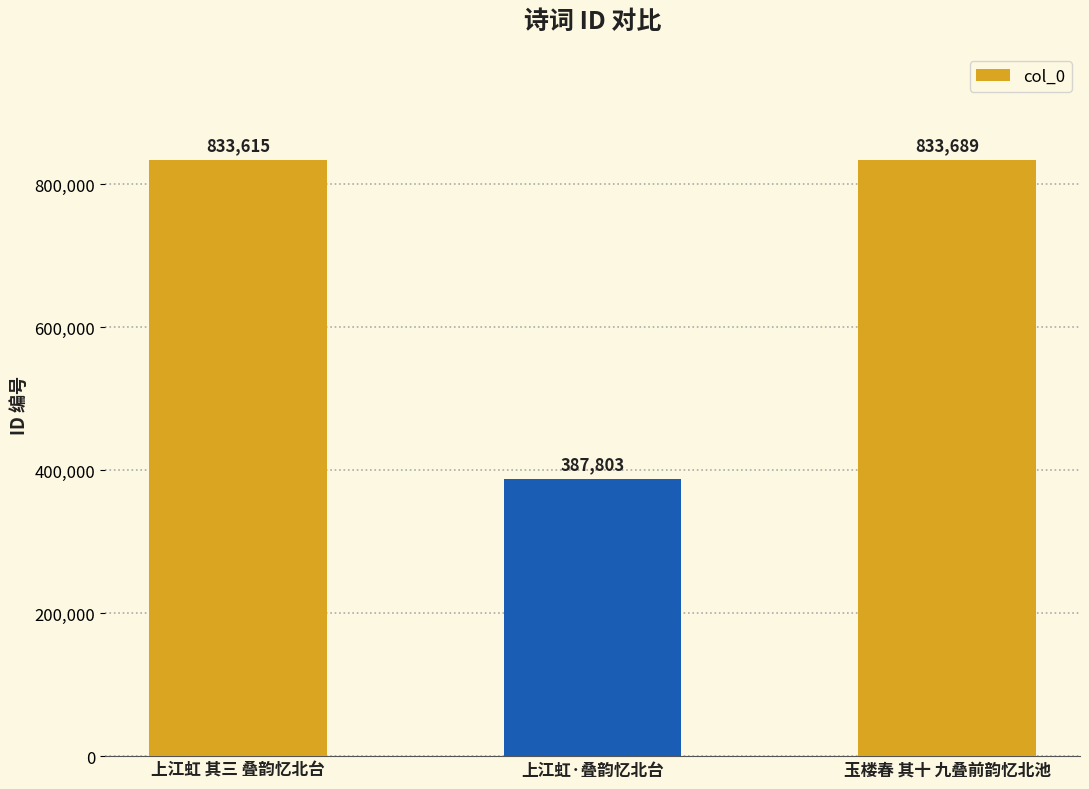

What is the ratio of the value at 上江虹 其三 叠韵忆北台 to the value at 上江虹·叠韵忆北台?

2.1